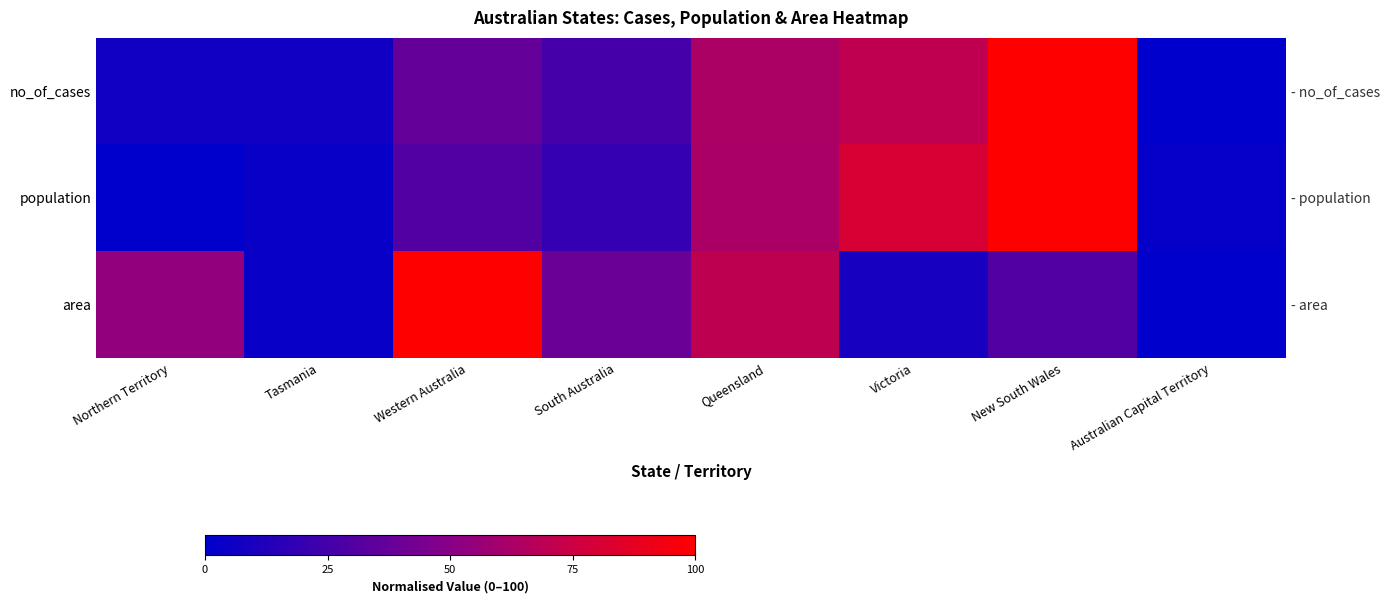

What is the average value of the area series?

38.3